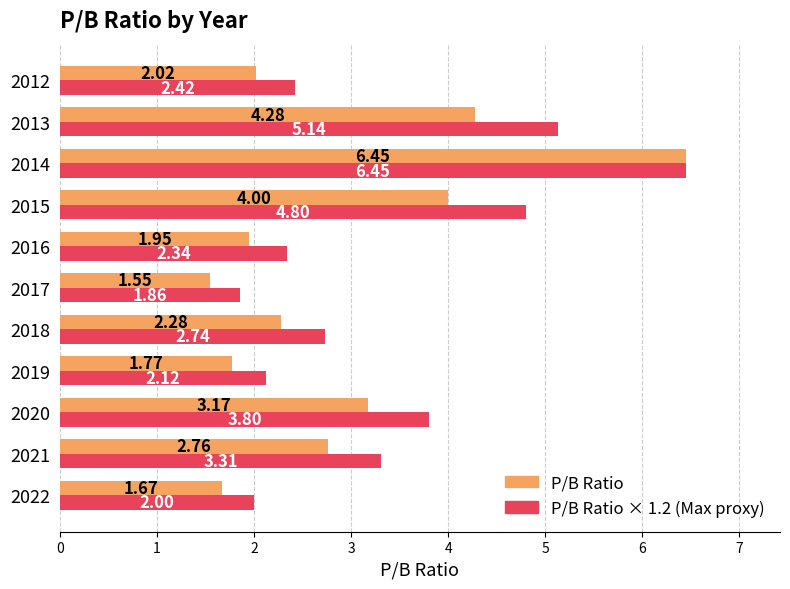

Which series has the largest total across all categories?

P/B Ratio × 1.2 (Max proxy)